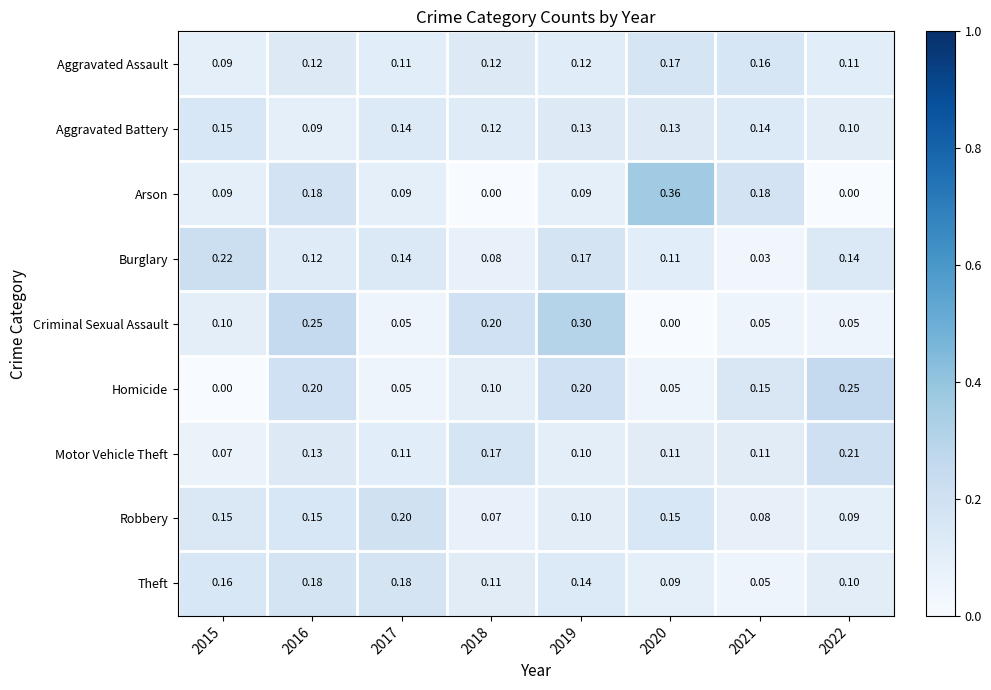

Rank the series by their maximum value, from highest to lowest.

Arson, Criminal Sexual Assault, Homicide, Burglary, Motor Vehicle Theft, Robbery, Theft, Aggravated Assault, Aggravated Battery